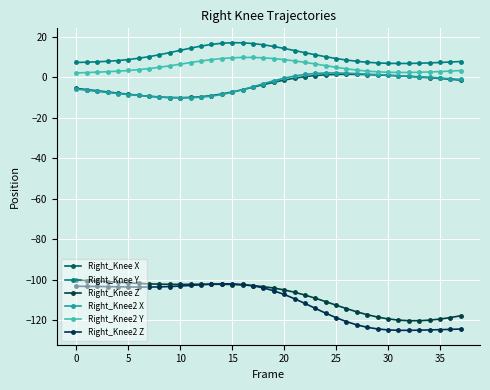

How many categories are shown in the chart?

38